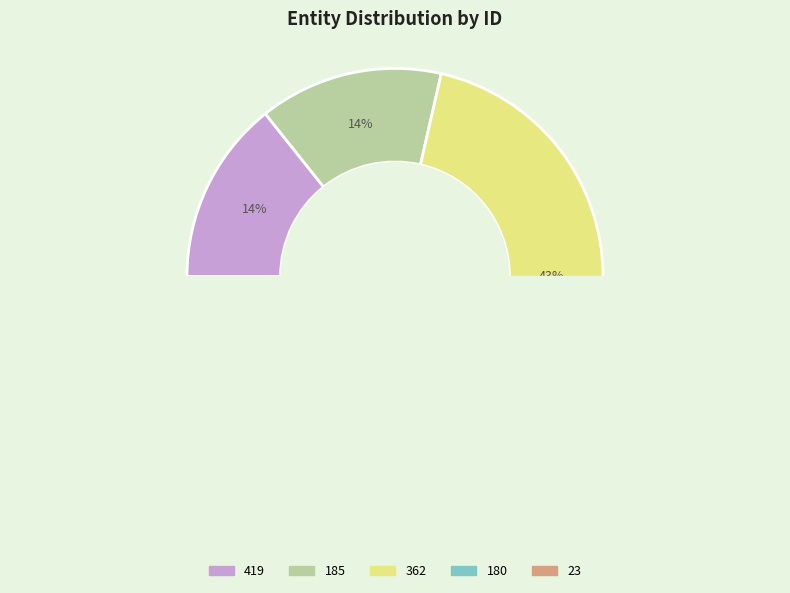

To the nearest percent, what percentage of the pie is 23?

14%